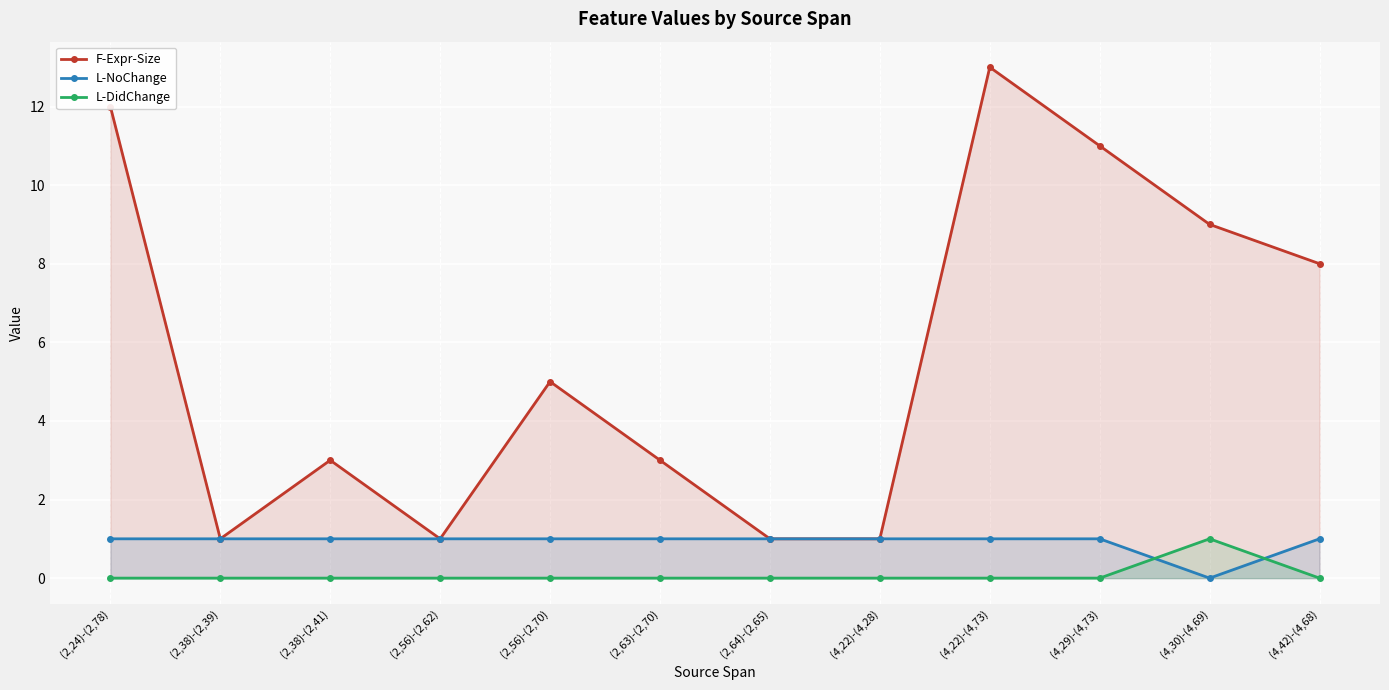

What is the sum of the F-Expr-Size values at (2,38)-(2,41) and (2,24)-(2,78)?

15